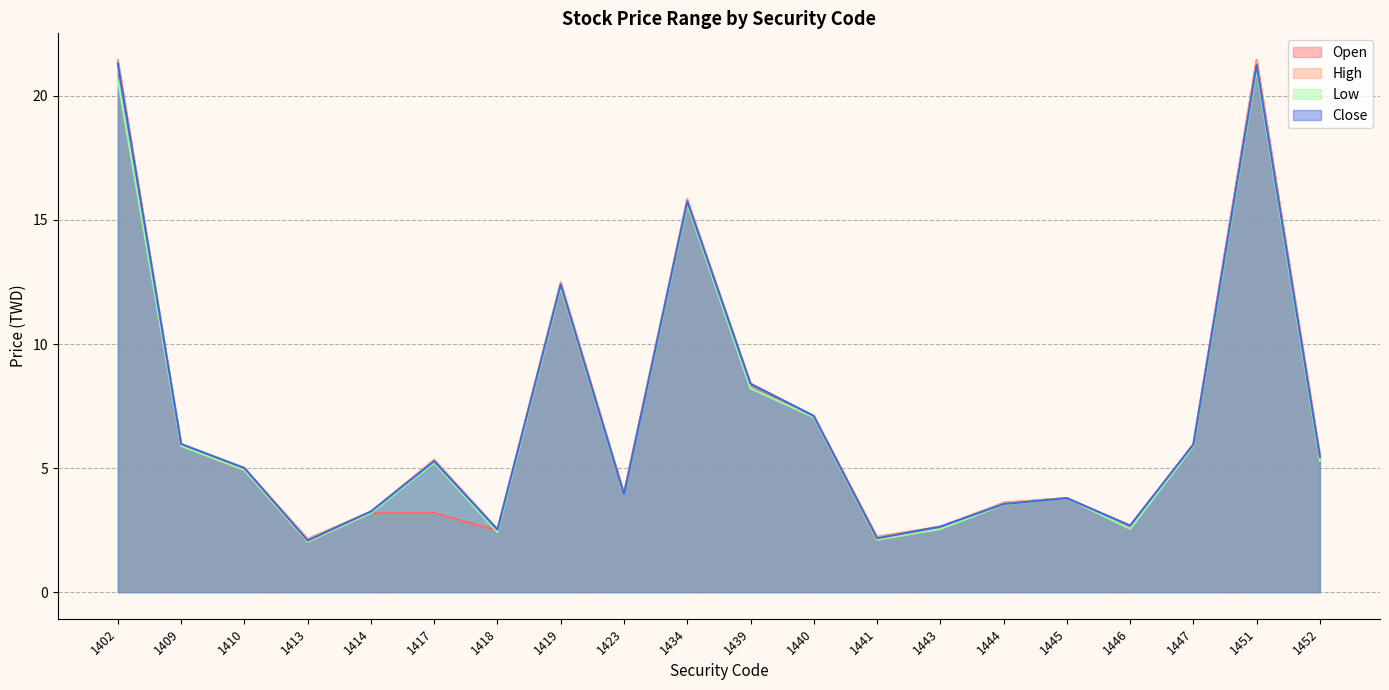

How many values in the Low series exceed 5?

10